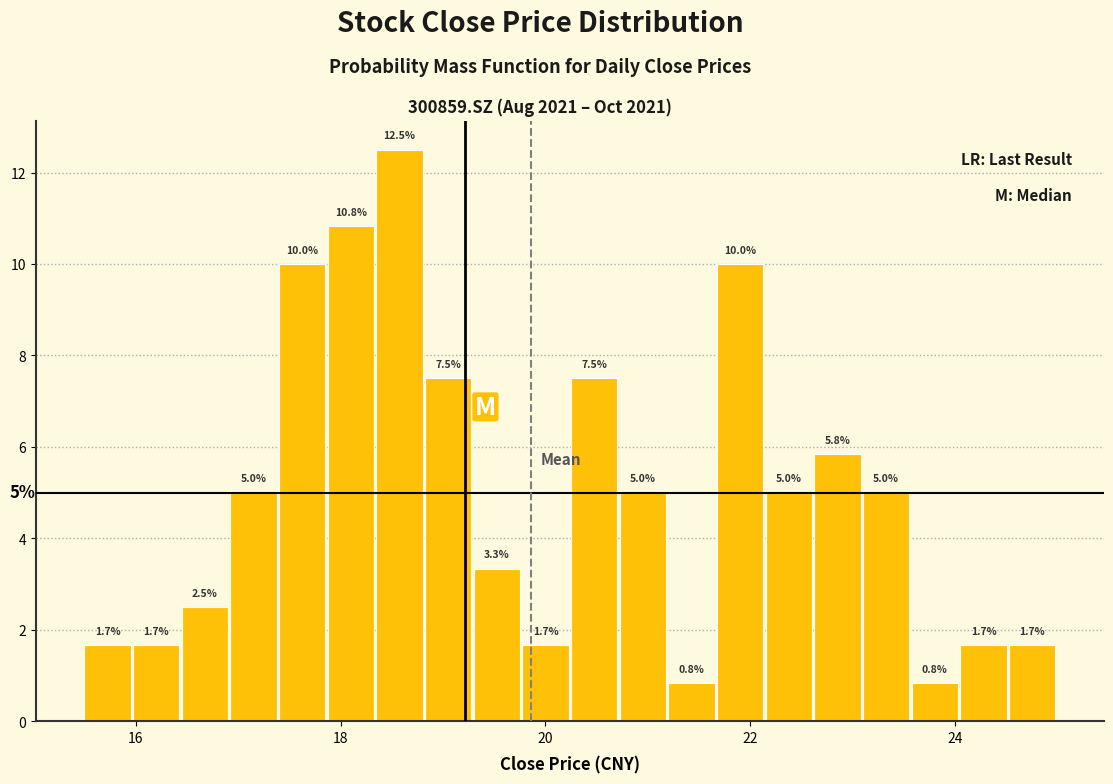

Around what value on the x-axis is the tallest bar? Give the approximate position of its centre, as read against the axis.

18.6